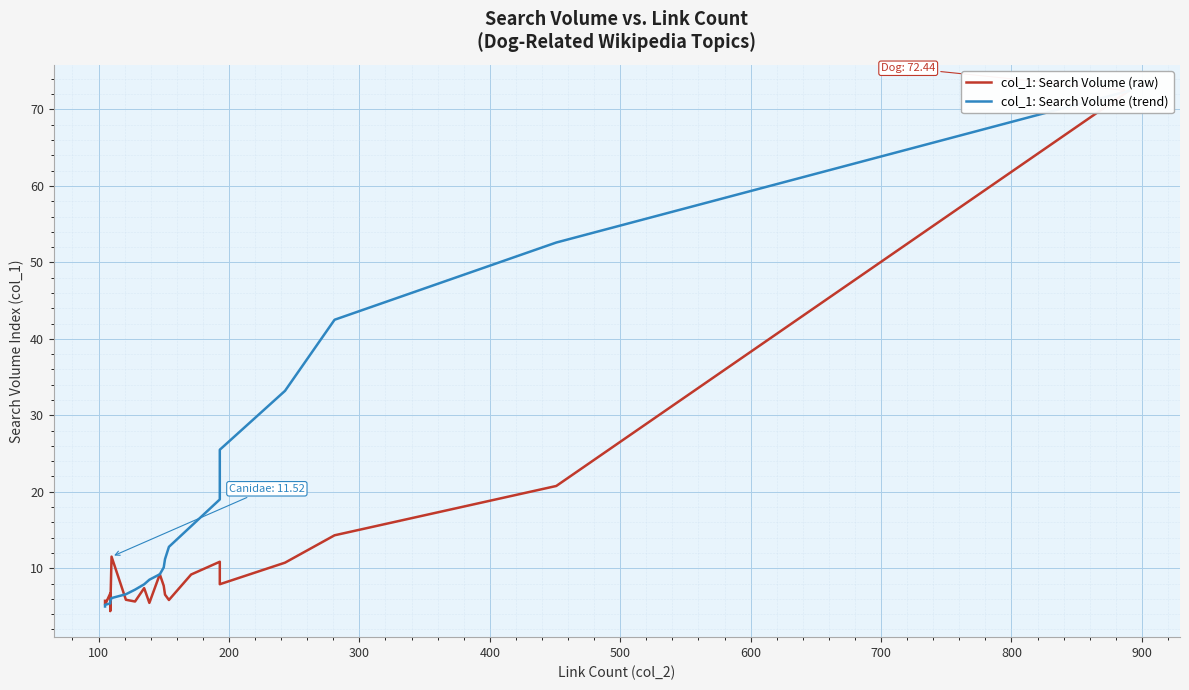

Reading left to right, list all the values displayed in this chart.

col_1: Search Volume (raw): 72.4	20.8	14.3	10.7	7.9	10.8	9.2	5.8	6.5	7.7	9.2	5.5	7.4	5.7	5.9	11.5	4.4	6.7	5.2	5.7
col_1: Search Volume (trend): 72.4	52.6	42.5	33.2	25.5	19.0	15.5	12.8	11.2	10.1	9.2	8.5	7.9	7.2	6.6	6.1	5.7	5.4	5.2	5.0